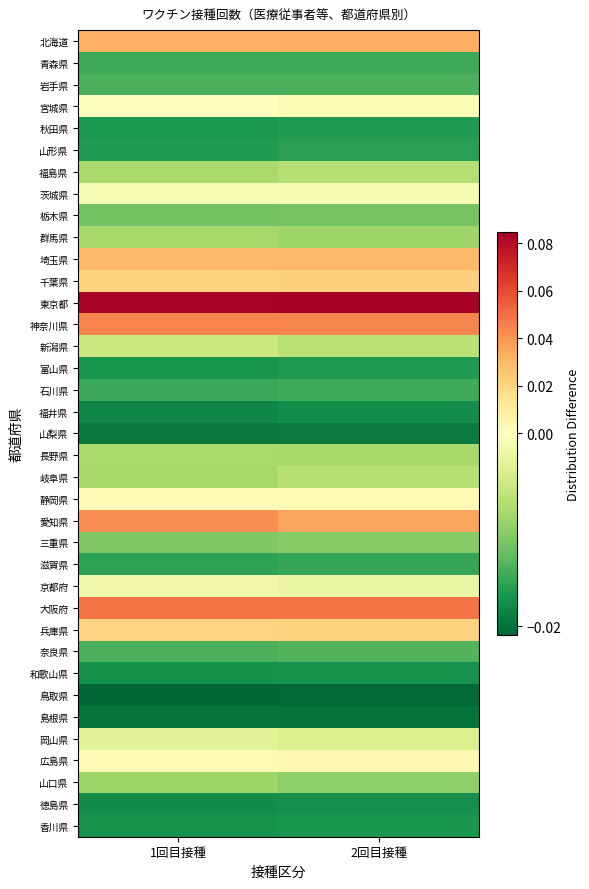

Which series changed the most between 1回目接種 and 2回目接種?

愛知県